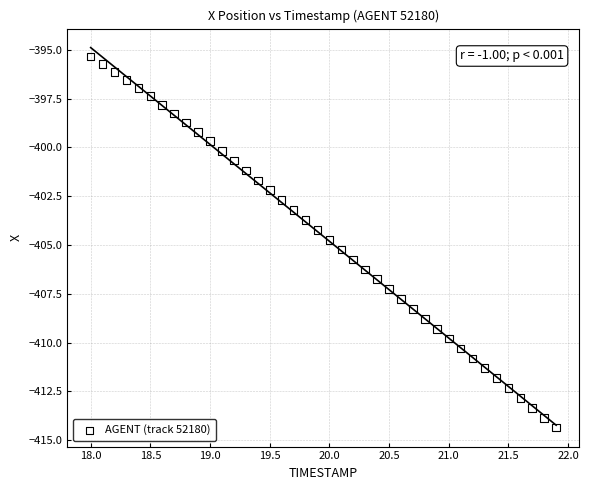

What is the range of X values (max minus min)?

3.9